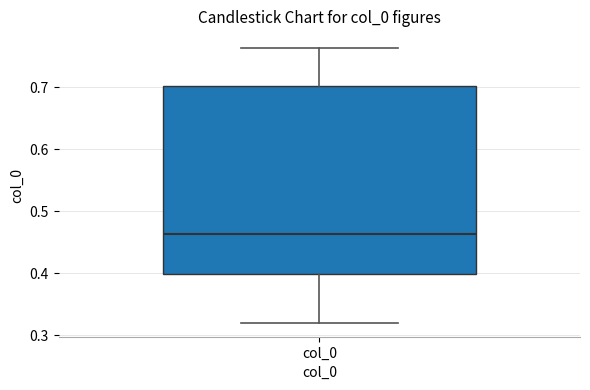

Transcribe this box plot: give where the median line is, the range the box spans, and where the two whiskers end, as read against the y-axis. The values are not printed on the chart, so give them approximately, as read against the axis.

median 0.46, box 0.40 to 0.70, whiskers 0.32 to 0.76